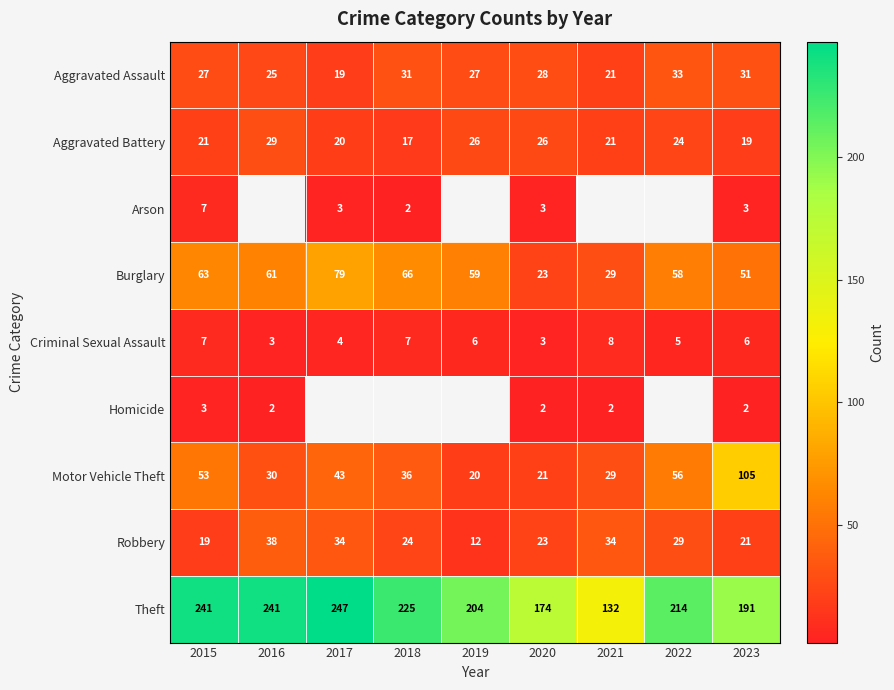

Where does the Motor Vehicle Theft series first go above 36?

2015